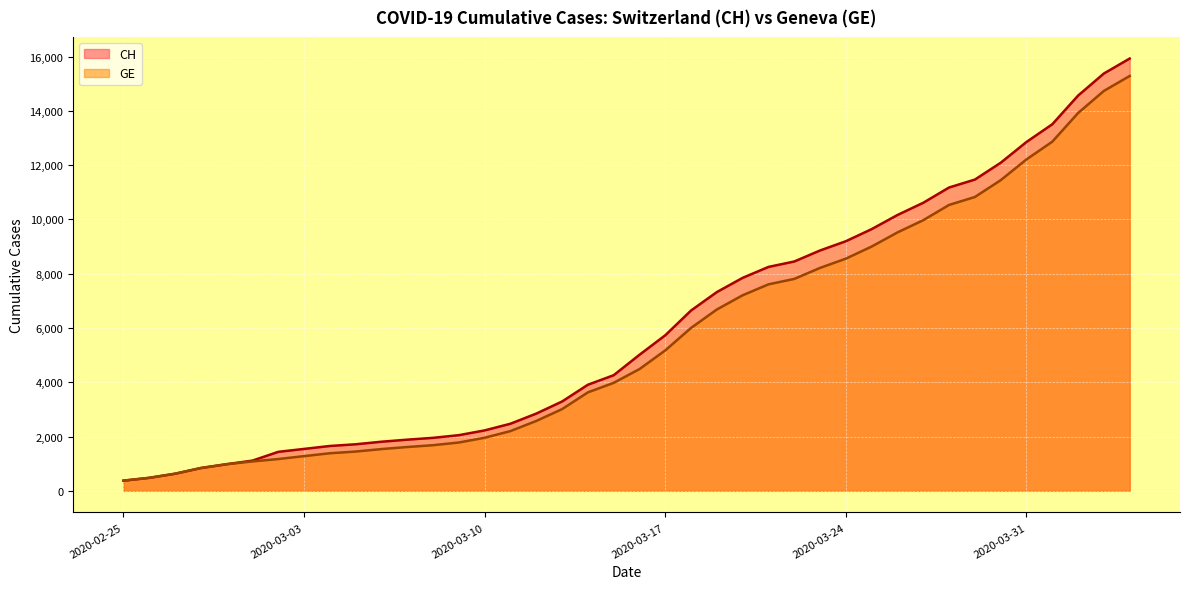

List the series in order of their overall mean, highest first.

CH, GE